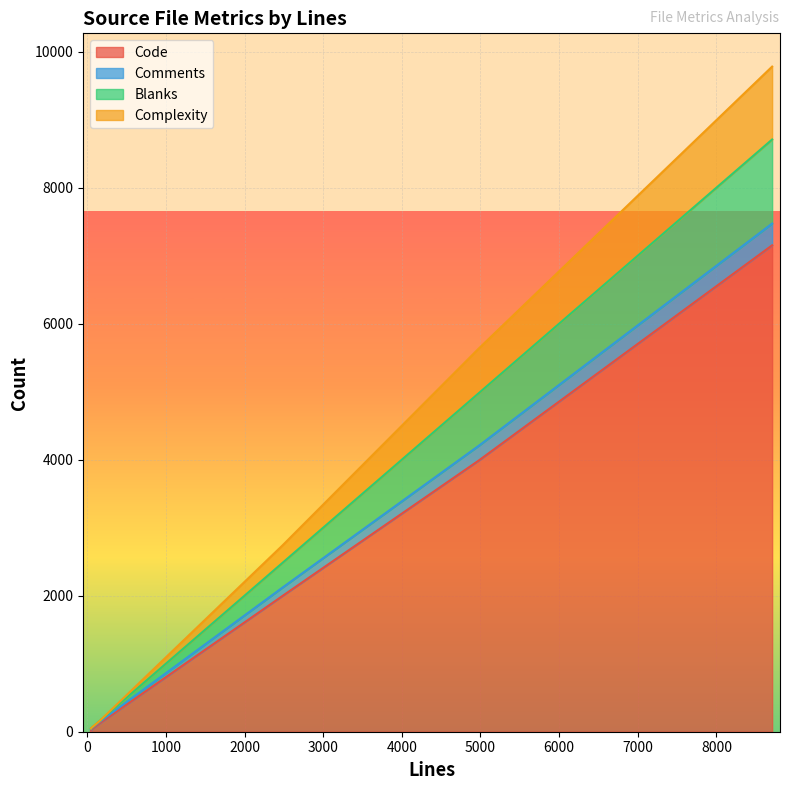

Is it true that Comments equals 17 at nautilus-metadata.c?

True